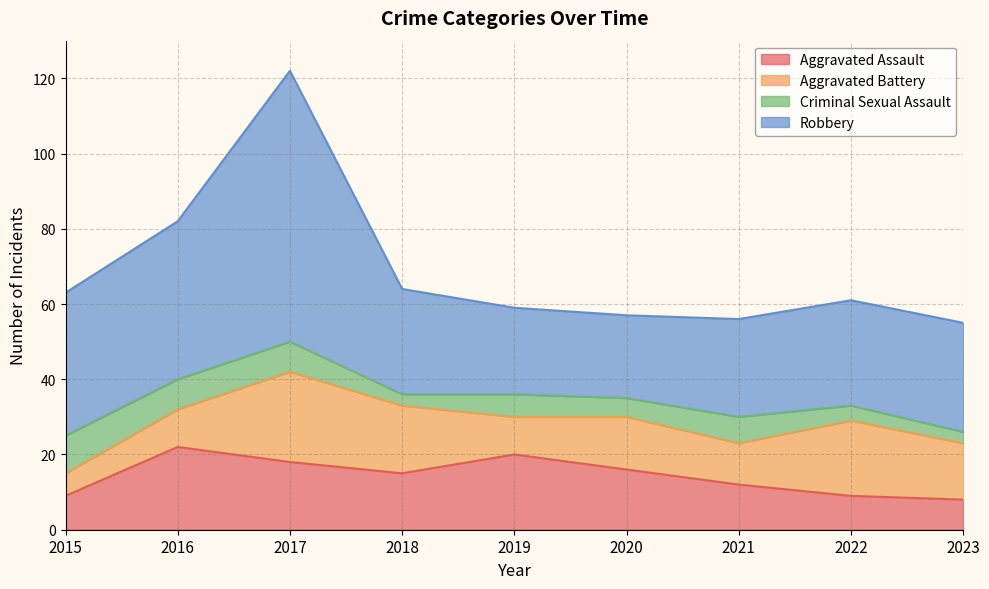

True or false: Criminal Sexual Assault and Aggravated Assault cross at least once.

True